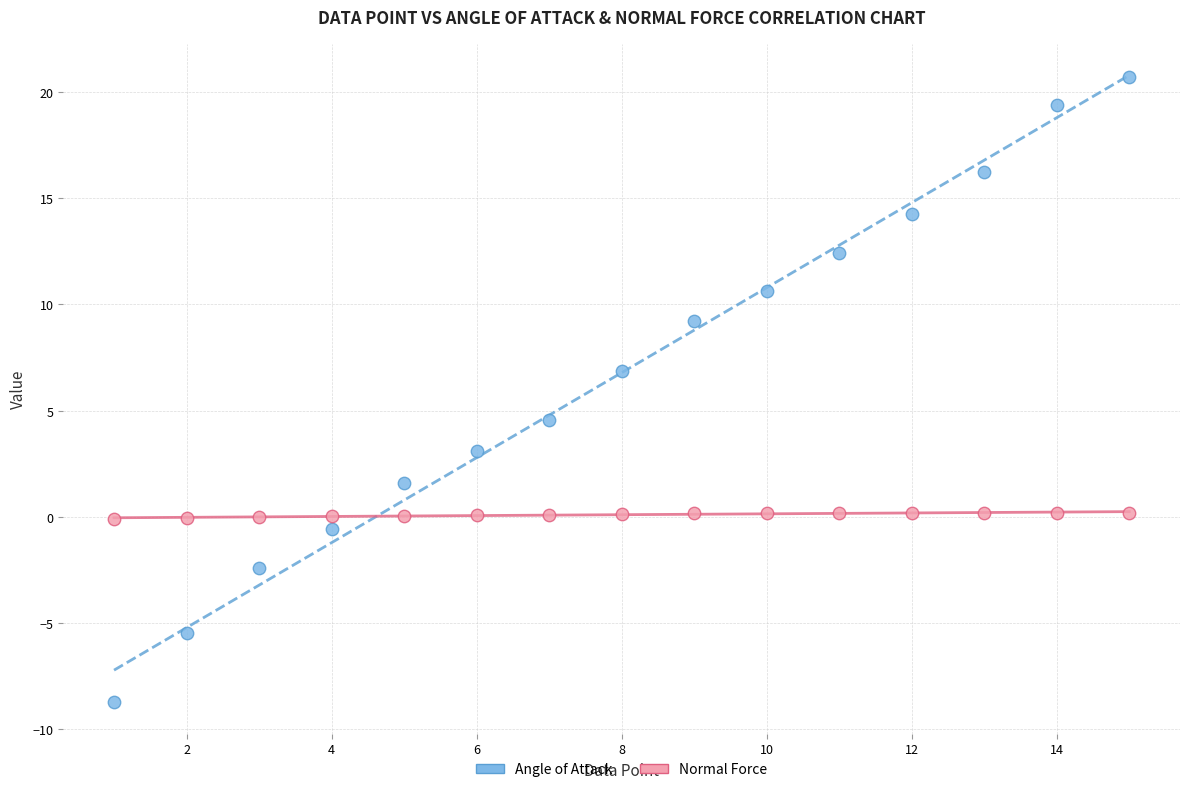

Which series has the largest Y range (max minus min)?

Angle of Attack